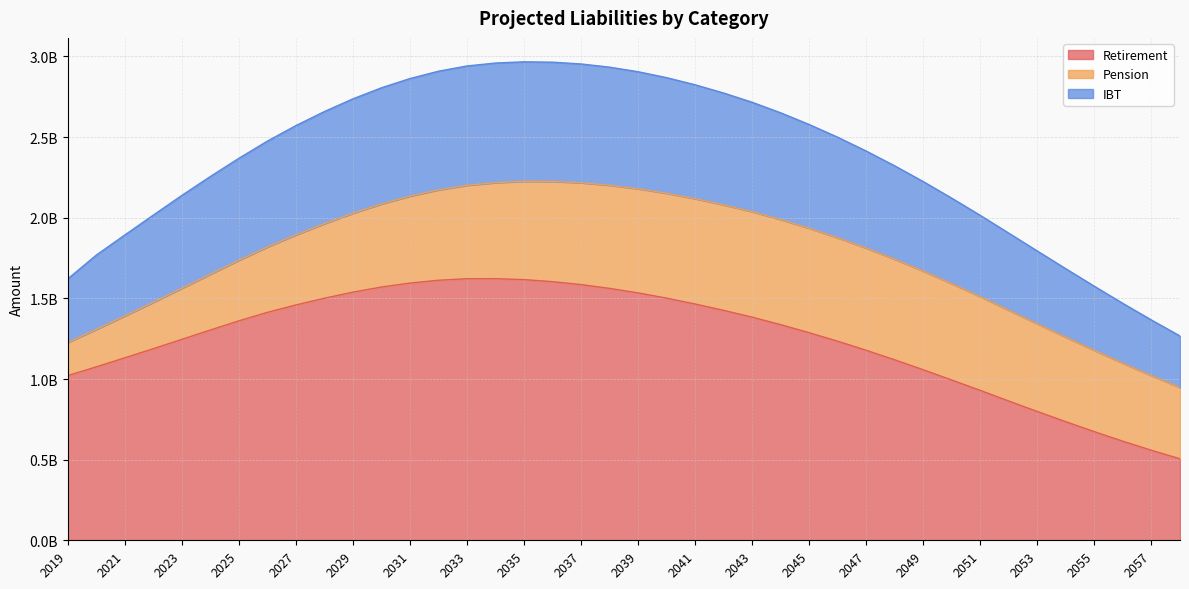

True or false: Retirement and IBT intersect in this chart.

False